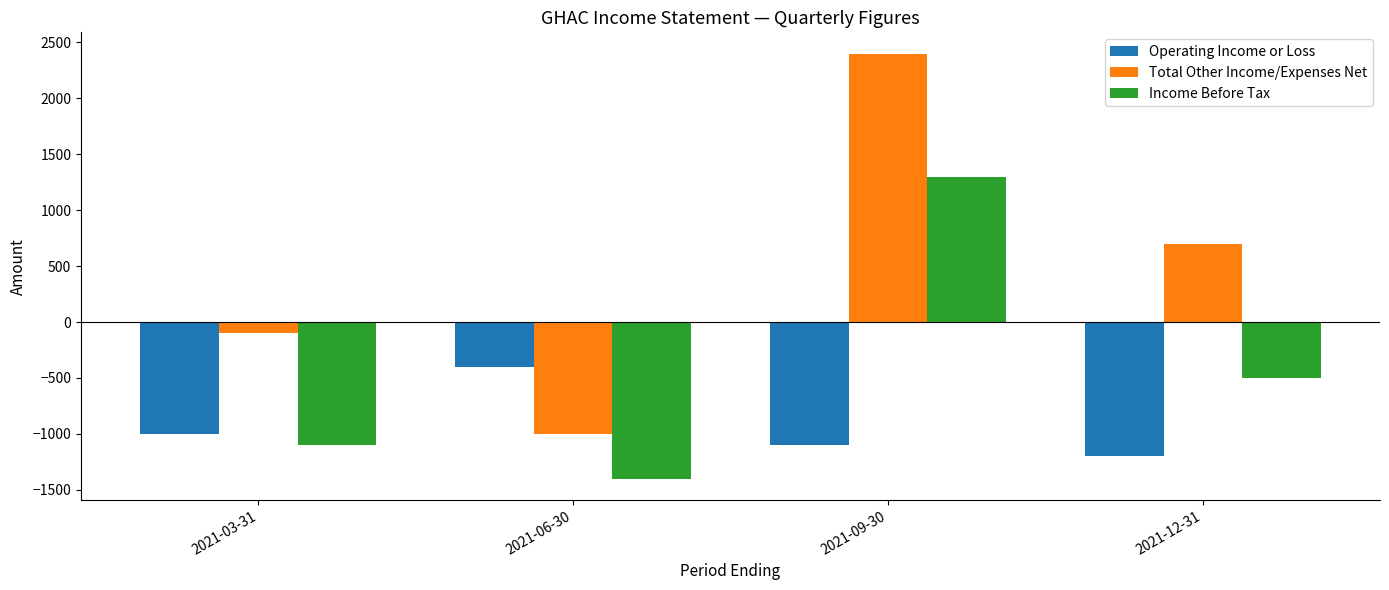

What is the label of the 4th bar from the right?

2021-03-31